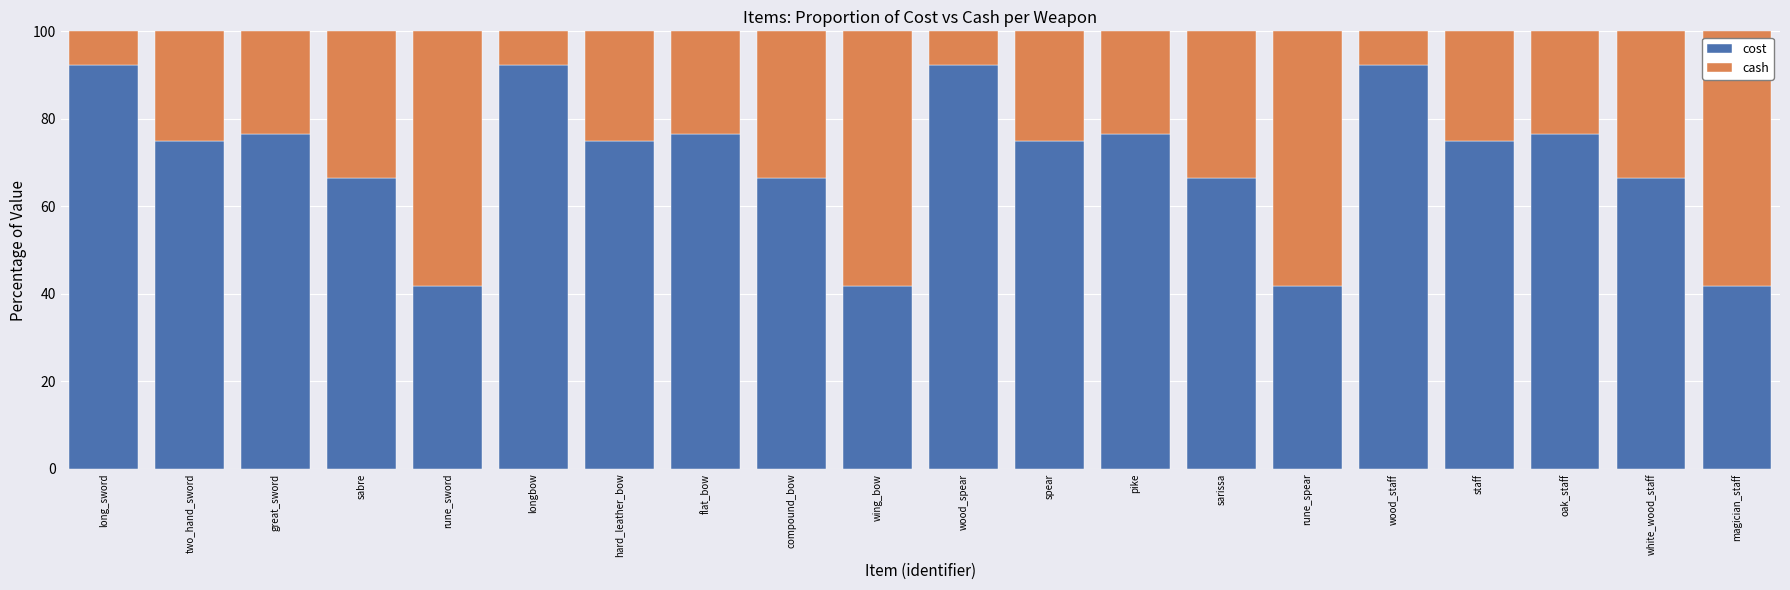

The cost series shows 18.5 at wood_staff. True or false?

False